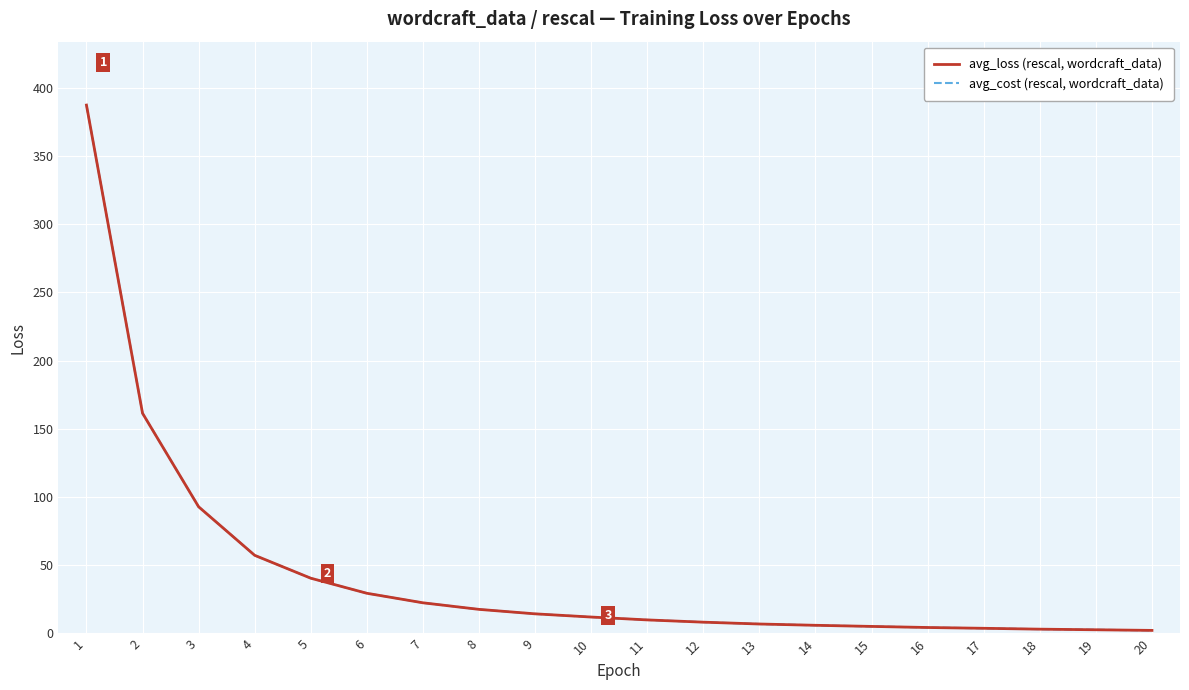

What is the difference between the avg_cost (rescal, wordcraft_data) values at 4 and 8?

39.6